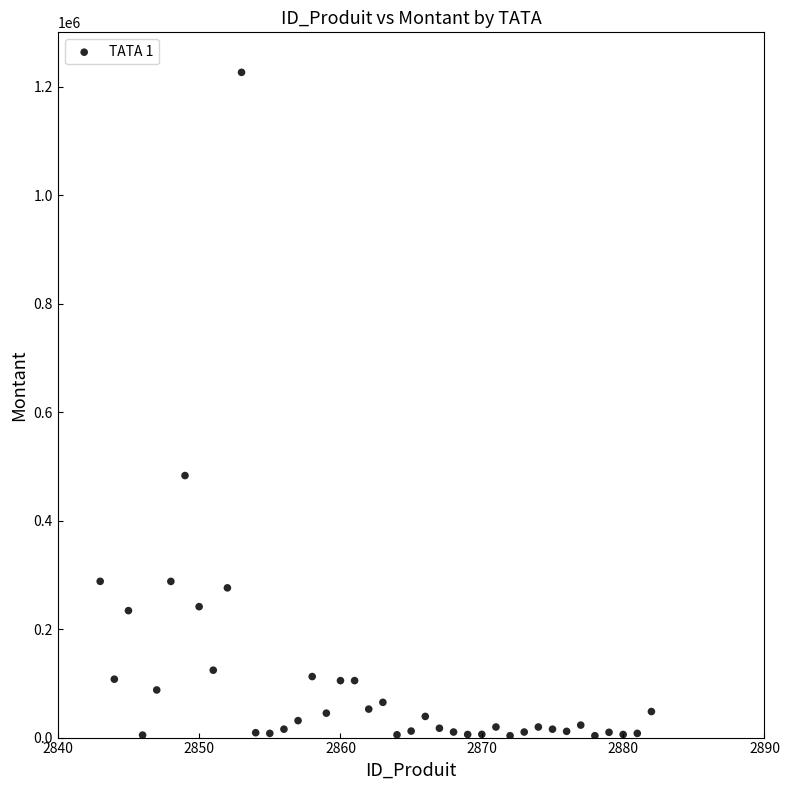

What Y value in the scatter plot is closest to 614833?

483000.0